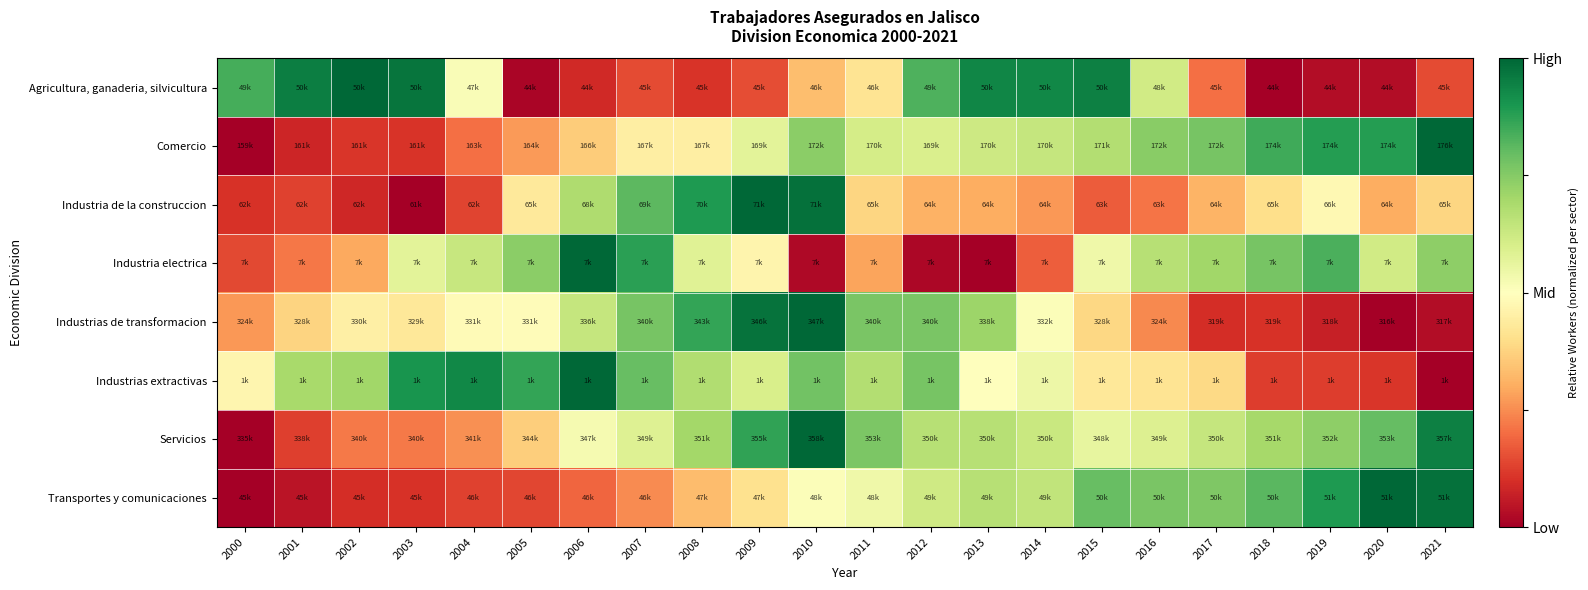

Reading left to right, what are all the values shown in this chart?

Agricultura, ganaderia, silvicultura: 2000=0.8	2001=1.0	2002=1.0	2003=1.0	2004=0.5	2005=0.0	2006=0.1	2007=0.1	2008=0.1	2009=0.1	2010=0.3	2011=0.4	2012=0.8	2013=0.9	2014=0.9	2015=0.9	2016=0.6	2017=0.2	2018=0.0	2019=0.0	2020=0.0	2021=0.1
Comercio: 2000=0.0	2001=0.1	2002=0.1	2003=0.1	2004=0.2	2005=0.3	2006=0.4	2007=0.4	2008=0.4	2009=0.6	2010=0.7	2011=0.6	2012=0.6	2013=0.6	2014=0.6	2015=0.7	2016=0.7	2017=0.8	2018=0.8	2019=0.9	2020=0.9	2021=1.0
Industria de la construccion: 2000=0.1	2001=0.1	2002=0.1	2003=0.0	2004=0.1	2005=0.4	2006=0.7	2007=0.8	2008=0.9	2009=1.0	2010=1.0	2011=0.4	2012=0.3	2013=0.3	2014=0.3	2015=0.2	2016=0.2	2017=0.3	2018=0.4	2019=0.5	2020=0.3	2021=0.4
Industria electrica: 2000=0.1	2001=0.2	2002=0.3	2003=0.6	2004=0.6	2005=0.7	2006=1.0	2007=0.9	2008=0.6	2009=0.5	2010=0.0	2011=0.3	2012=0.0	2013=0.0	2014=0.2	2015=0.5	2016=0.7	2017=0.7	2018=0.8	2019=0.8	2020=0.6	2021=0.7
Industrias de transformacion: 2000=0.3	2001=0.4	2002=0.5	2003=0.4	2004=0.5	2005=0.5	2006=0.6	2007=0.8	2008=0.9	2009=1.0	2010=1.0	2011=0.8	2012=0.8	2013=0.7	2014=0.5	2015=0.4	2016=0.2	2017=0.1	2018=0.1	2019=0.1	2020=0.0	2021=0.0
Industrias extractivas: 2000=0.5	2001=0.7	2002=0.7	2003=0.9	2004=0.9	2005=0.9	2006=1.0	2007=0.8	2008=0.7	2009=0.6	2010=0.8	2011=0.7	2012=0.8	2013=0.5	2014=0.5	2015=0.4	2016=0.4	2017=0.4	2018=0.1	2019=0.1	2020=0.1	2021=0.0
Servicios: 2000=0.0	2001=0.1	2002=0.2	2003=0.2	2004=0.3	2005=0.4	2006=0.5	2007=0.6	2008=0.7	2009=0.9	2010=1.0	2011=0.8	2012=0.7	2013=0.7	2014=0.6	2015=0.6	2016=0.6	2017=0.6	2018=0.7	2019=0.7	2020=0.8	2021=0.9
Transportes y comunicaciones: 2000=0.0	2001=0.0	2002=0.1	2003=0.1	2004=0.1	2005=0.1	2006=0.2	2007=0.2	2008=0.3	2009=0.4	2010=0.5	2011=0.5	2012=0.6	2013=0.7	2014=0.6	2015=0.8	2016=0.8	2017=0.8	2018=0.8	2019=0.9	2020=1.0	2021=1.0